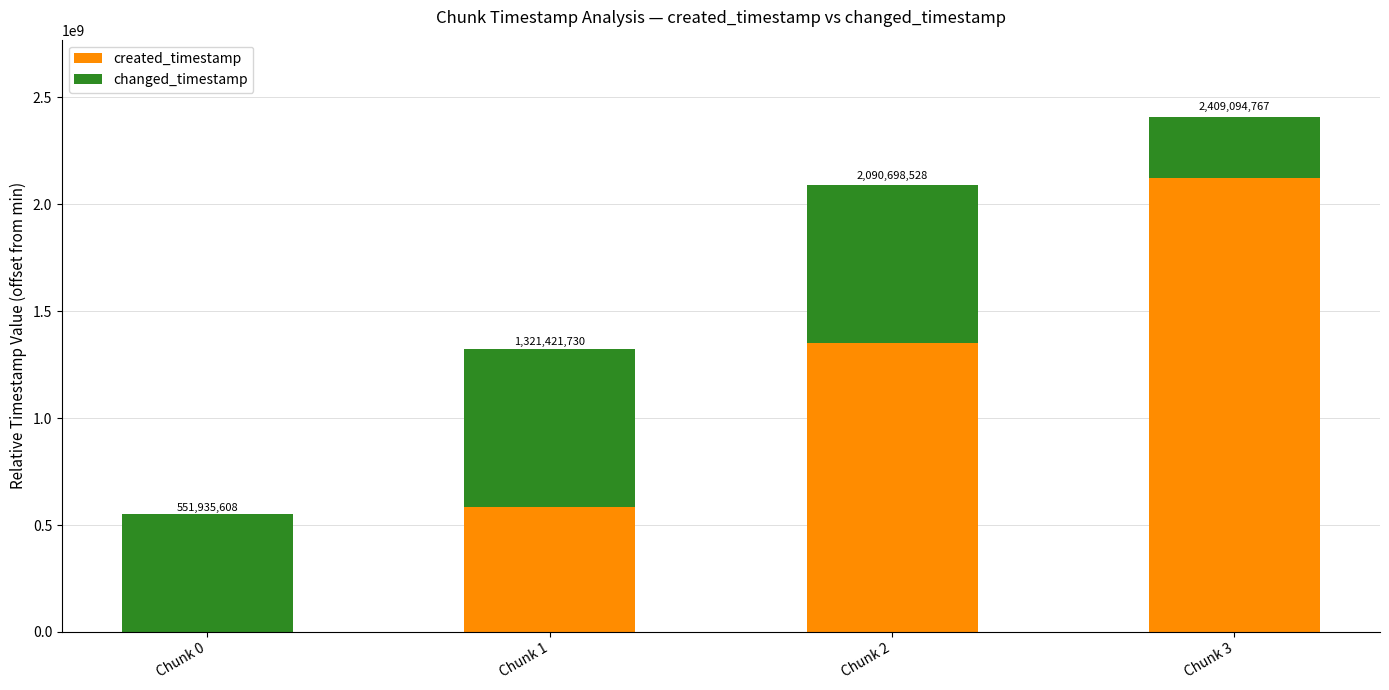

At how many categories does at least one series exceed 892930993?

2